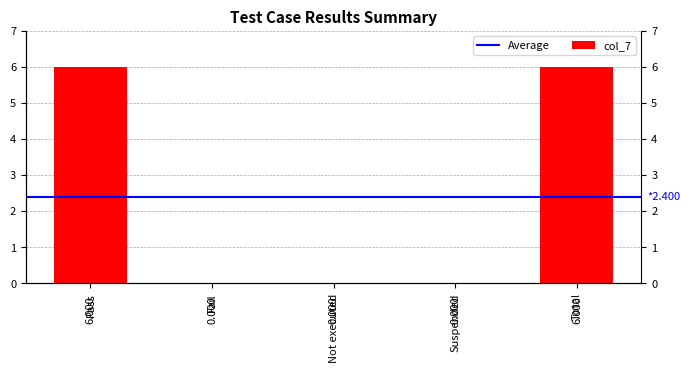

List the labels in order of value, smallest first.

Fail, Not executed, Suspended, Pass, Total